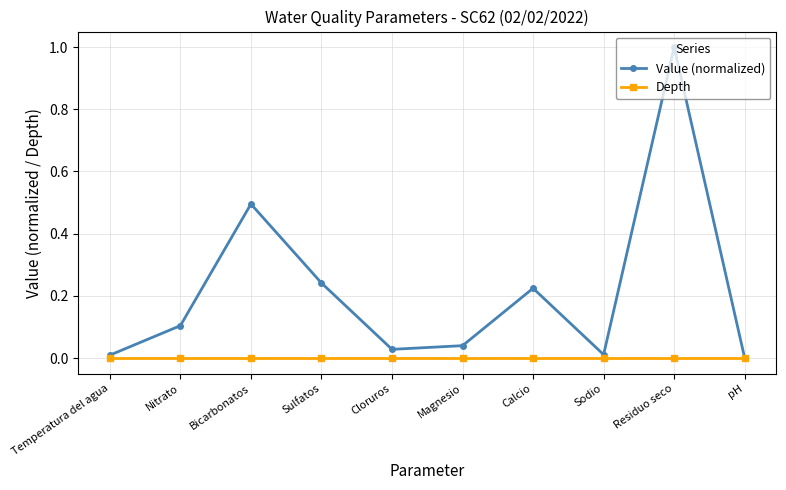

How many interior local valleys does the Value (normalized) series have?

2